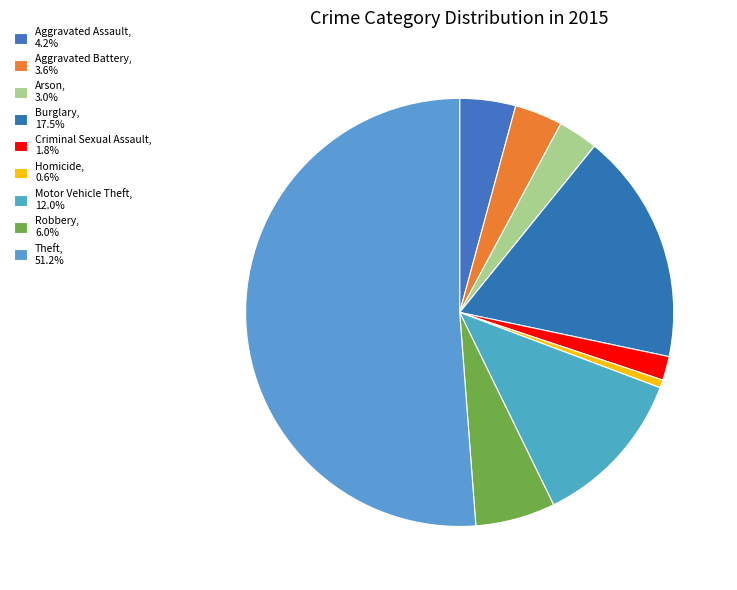

Count the number of slices in the pie.

9